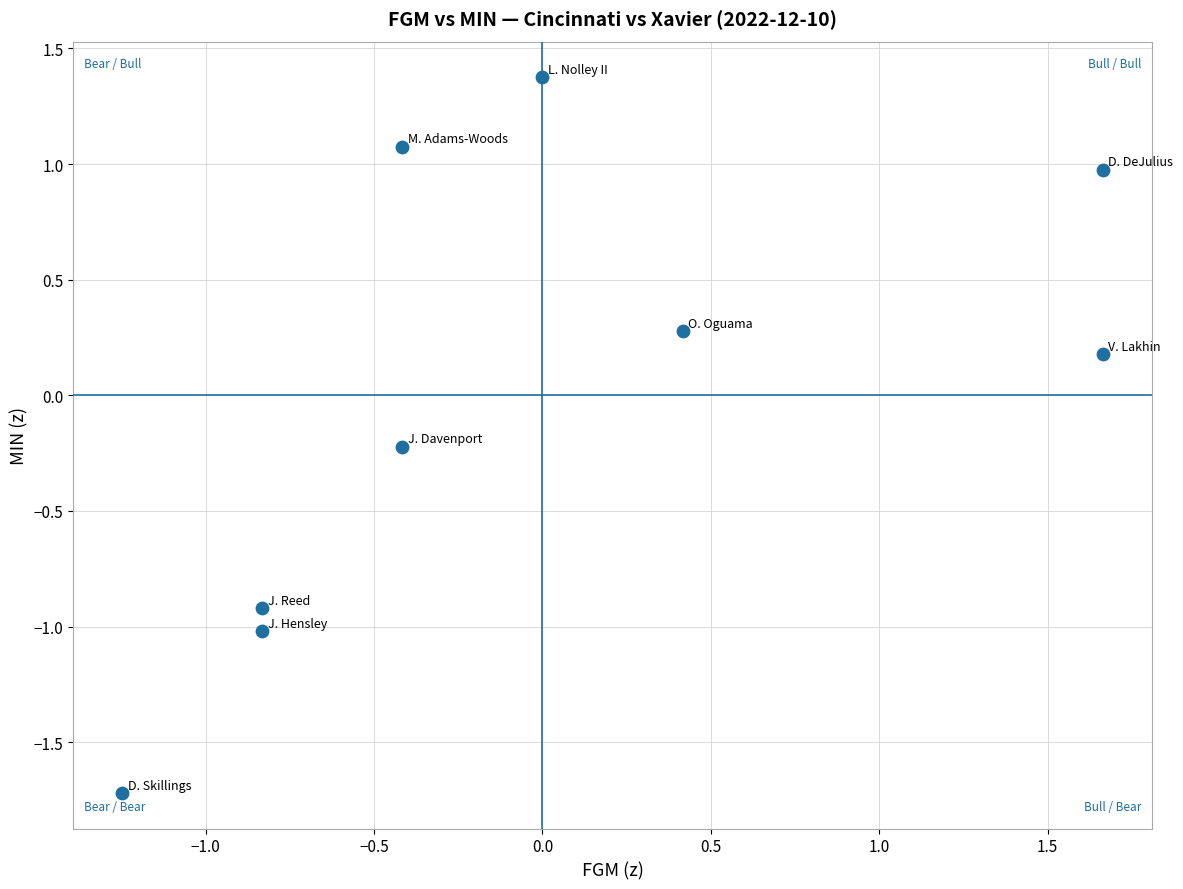

What is the range of Y values (max minus min)?

3.1